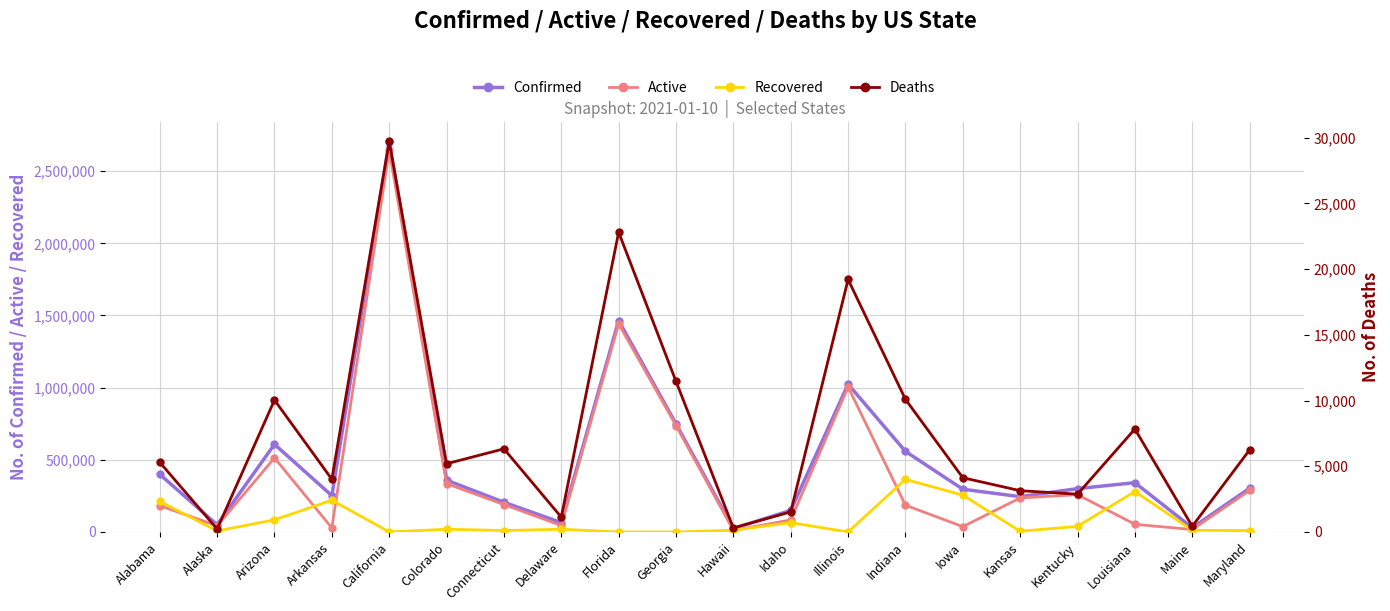

The value of Recovered at Iowa is 255103. True or false?

True